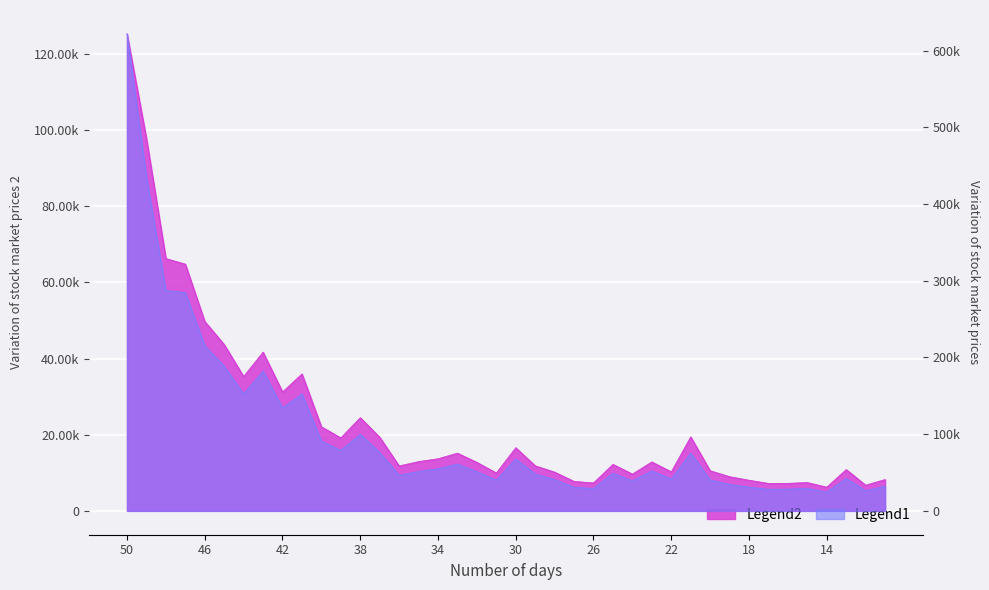

Does the chart display data point markers on the line(s)?

No